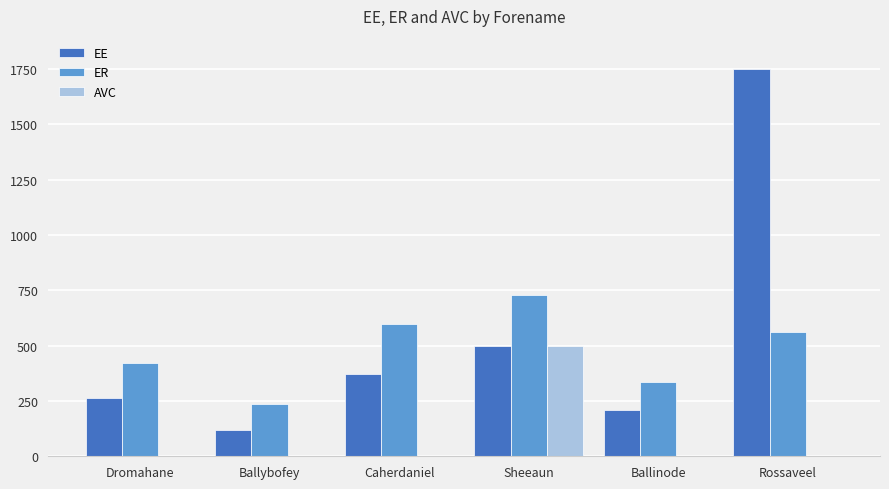

Which series changed the most between Ballinode and Rossaveel?

EE